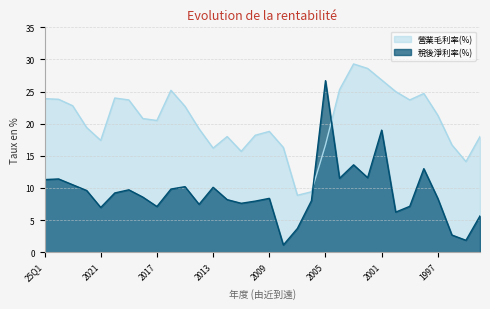

True or false: 稅後淨利率(%) and 營業毛利率(%) cross at least once.

True